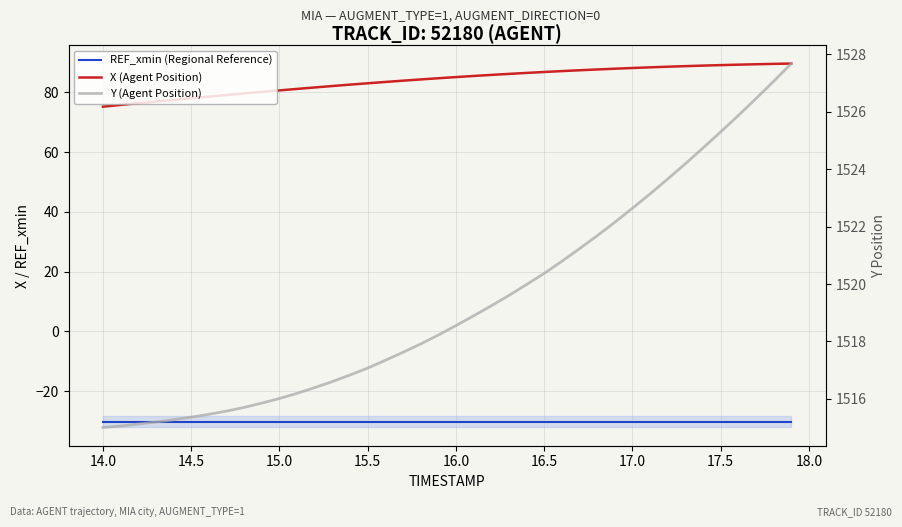

True or false: Y (Agent Position) and REF_xmin (Regional Reference) intersect in this chart.

False